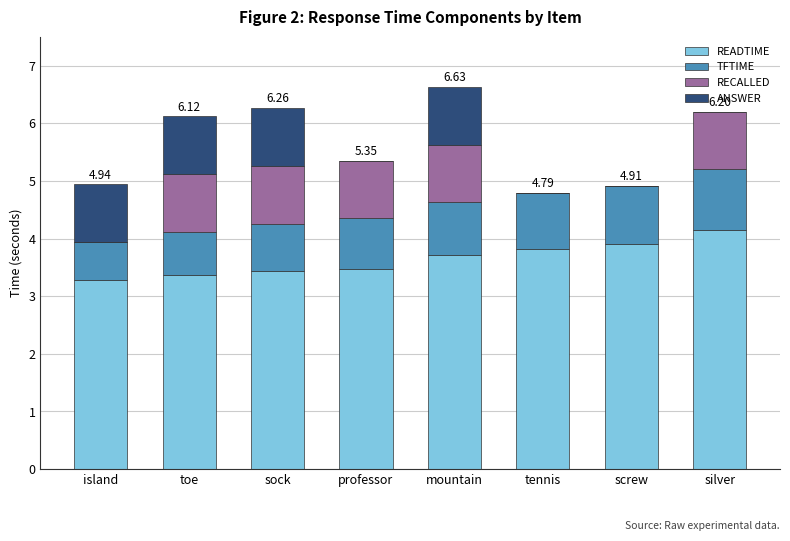

What is the total value across all series at island?

4.9